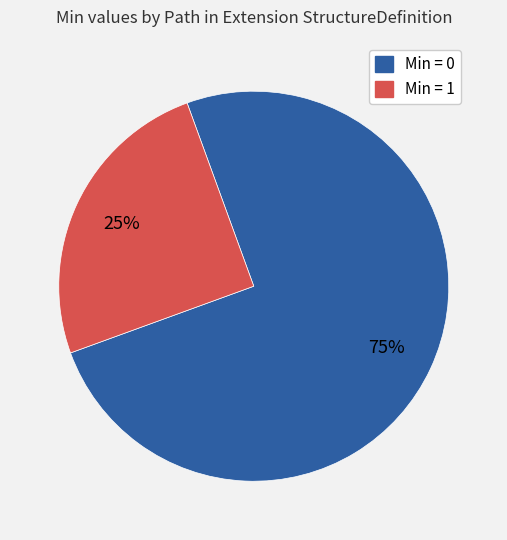

Is there any slice that represents more than half of the pie?

Yes